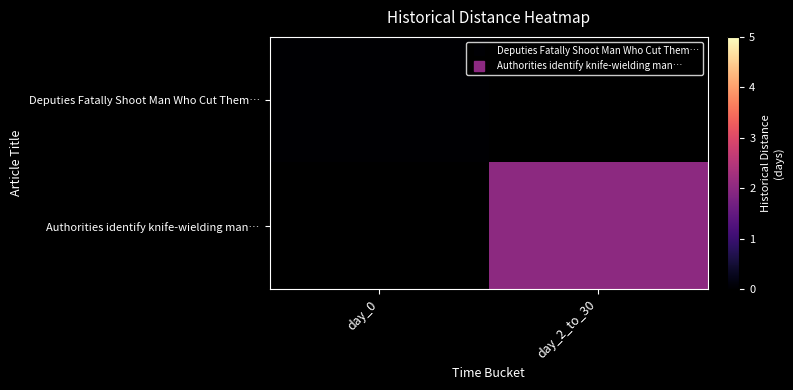

Which label corresponds to the smallest value in the chart?

day_0